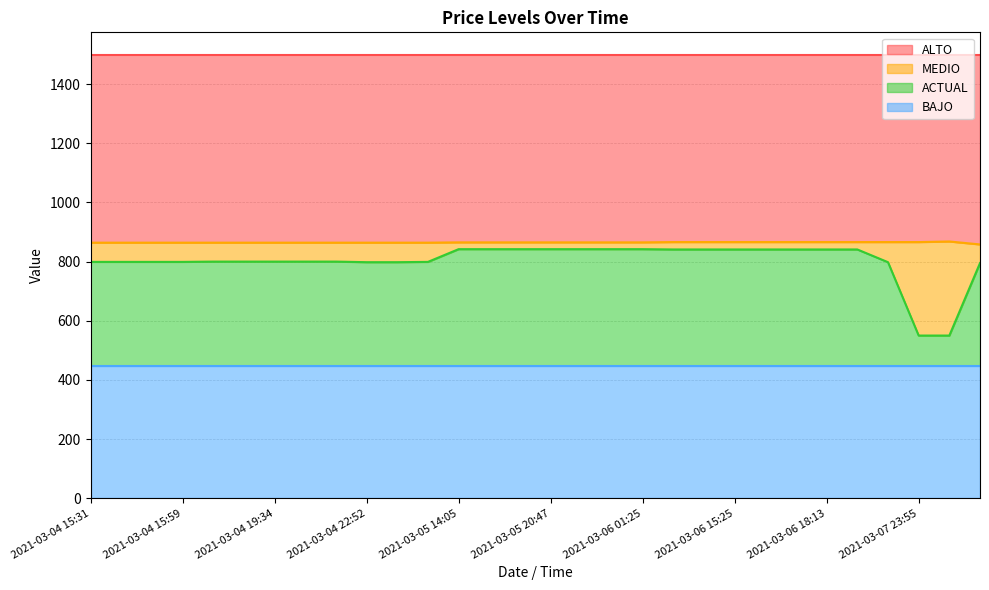

True or false: MEDIO and ACTUAL intersect in this chart.

False